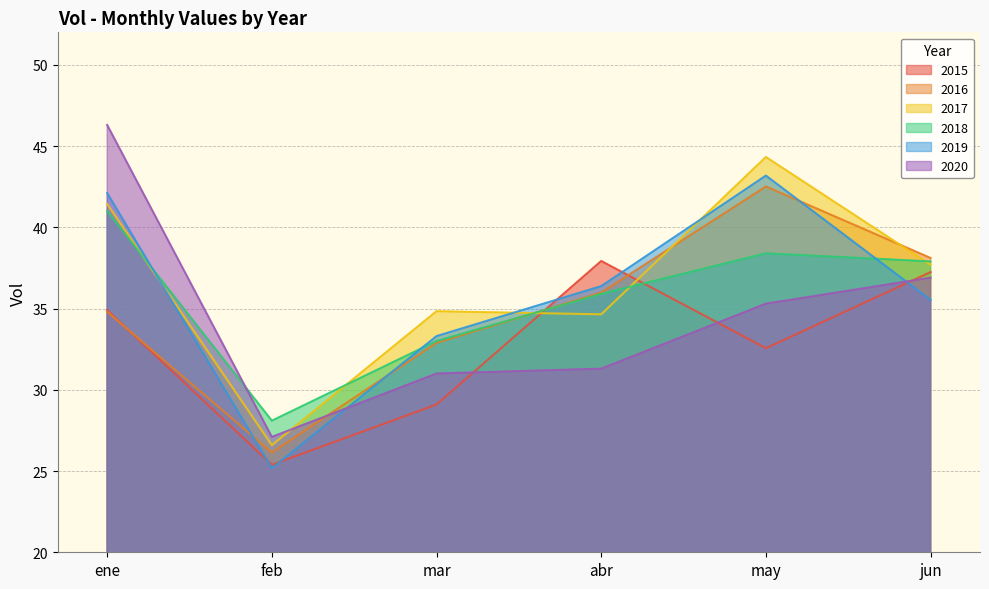

How many lines are shown in the chart?

6